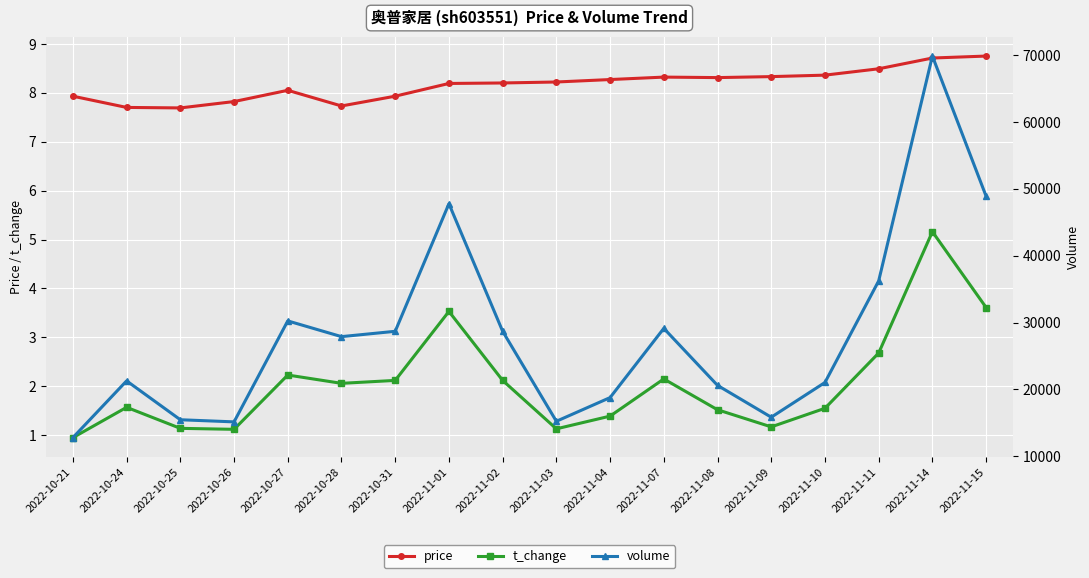

Reading left to right, extract all data points from this chart.

price: 2022-10-21=7.9	2022-10-24=7.7	2022-10-25=7.7	2022-10-26=7.8	2022-10-27=8.1	2022-10-28=7.7	2022-10-31=7.9	2022-11-01=8.2	2022-11-02=8.2	2022-11-03=8.2	2022-11-04=8.3	2022-11-07=8.3	2022-11-08=8.3	2022-11-09=8.3	2022-11-10=8.4	2022-11-11=8.5	2022-11-14=8.7	2022-11-15=8.8
t_change: 2022-10-21=0.9	2022-10-24=1.6	2022-10-25=1.1	2022-10-26=1.1	2022-10-27=2.2	2022-10-28=2.1	2022-10-31=2.1	2022-11-01=3.5	2022-11-02=2.1	2022-11-03=1.1	2022-11-04=1.4	2022-11-07=2.1	2022-11-08=1.5	2022-11-09=1.2	2022-11-10=1.6	2022-11-11=2.7	2022-11-14=5.2	2022-11-15=3.6
volume: 2022-10-21=12802.0	2022-10-24=21287.0	2022-10-25=15477.0	2022-10-26=15159.0	2022-10-27=30251.0	2022-10-28=27901.0	2022-10-31=28698.0	2022-11-01=47764.0	2022-11-02=28703.0	2022-11-03=15249.0	2022-11-04=18789.0	2022-11-07=29137.0	2022-11-08=20615.0	2022-11-09=15855.0	2022-11-10=21047.0	2022-11-11=36230.0	2022-11-14=69839.0	2022-11-15=48888.0